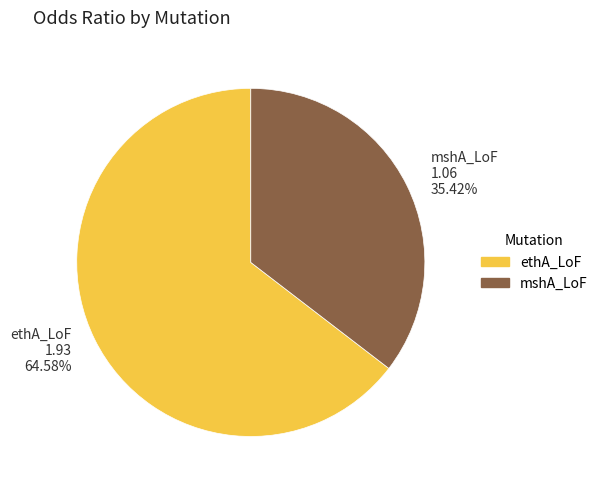

To the nearest percent, what is the difference between the ethA_LoF and mshA_LoF slice percentages?

29%